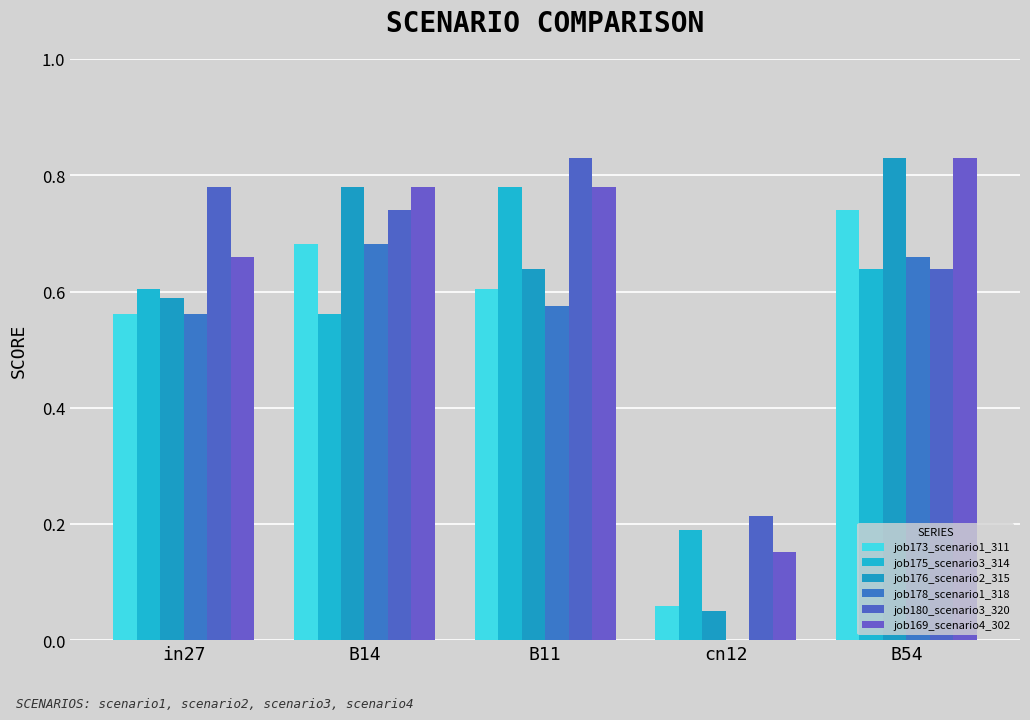

At which label does job173_scenario1_311 reach its peak?

B54